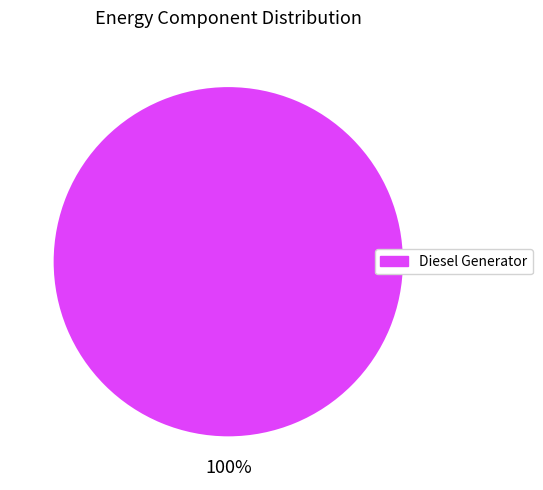

Does any single category account for the majority?

Yes